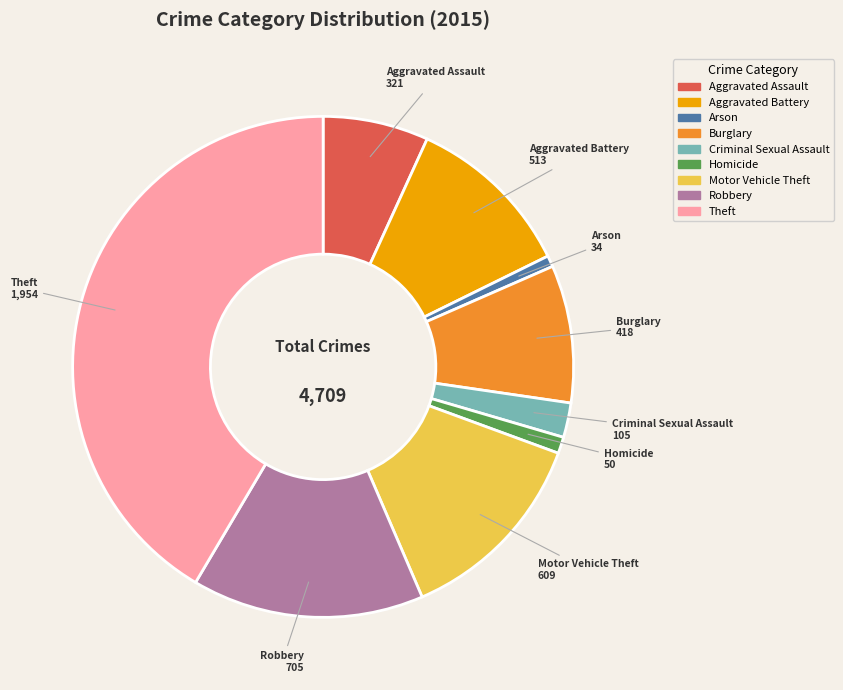

Which slice is the largest?

Theft